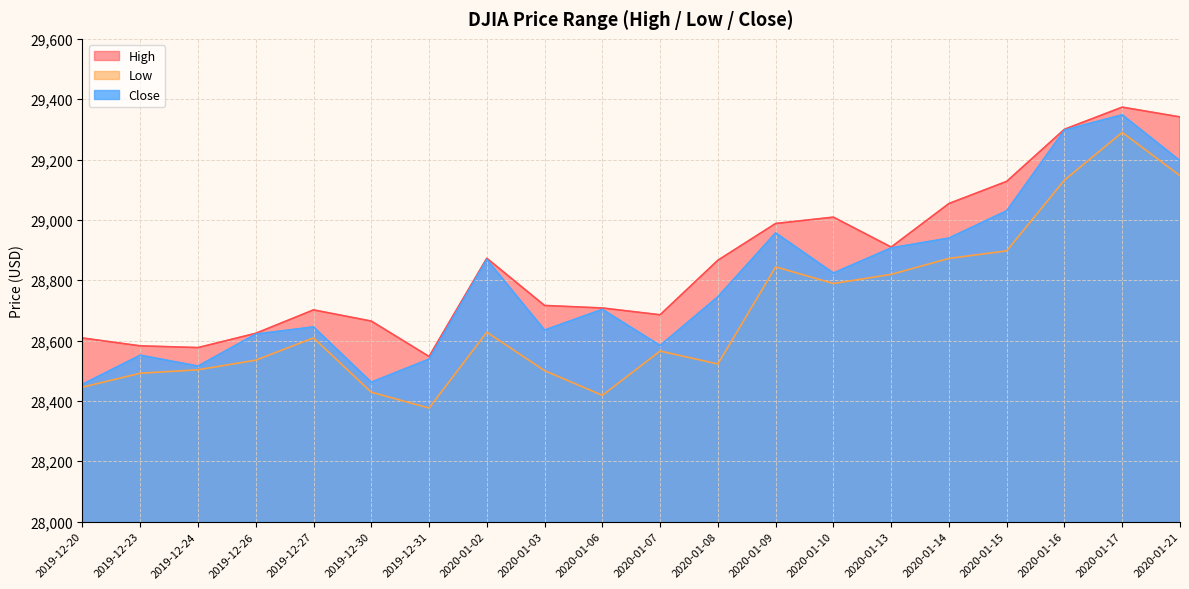

Reading left to right, extract all data points from this chart.

High: 2019-12-20=28608.6	2019-12-23=28582.5	2019-12-24=28576.8	2019-12-26=28624.1	2019-12-27=28701.7	2019-12-30=28664.7	2019-12-31=28547.3	2020-01-02=28872.8	2020-01-03=28716.3	2020-01-06=28708.0	2020-01-07=28685.5	2020-01-08=28866.2	2020-01-09=28988.0	2020-01-10=29009.1	2020-01-13=28909.9	2020-01-14=29054.2	2020-01-15=29127.6	2020-01-16=29300.3	2020-01-17=29373.6	2020-01-21=29341.2
Low: 2019-12-20=28445.6	2019-12-23=28491.8	2019-12-24=28503.2	2019-12-26=28535.2	2019-12-27=28609.0	2019-12-30=28429.0	2019-12-31=28376.5	2020-01-02=28627.8	2020-01-03=28500.4	2020-01-06=28418.6	2020-01-07=28565.3	2020-01-08=28522.5	2020-01-09=28844.3	2020-01-10=28789.1	2020-01-13=28819.4	2020-01-14=28872.3	2020-01-15=28897.3	2020-01-16=29131.9	2020-01-17=29289.9	2020-01-21=29146.5
Close: 2019-12-20=28455.1	2019-12-23=28551.5	2019-12-24=28515.4	2019-12-26=28621.4	2019-12-27=28645.3	2019-12-30=28462.1	2019-12-31=28538.4	2020-01-02=28868.8	2020-01-03=28634.9	2020-01-06=28703.4	2020-01-07=28583.7	2020-01-08=28745.1	2020-01-09=28956.9	2020-01-10=28823.8	2020-01-13=28907.1	2020-01-14=28939.7	2020-01-15=29030.2	2020-01-16=29297.6	2020-01-17=29348.1	2020-01-21=29196.0